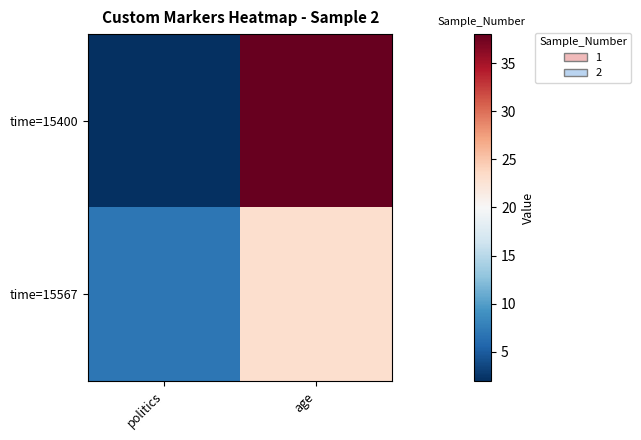

Which category has the lowest value across all series?

politics